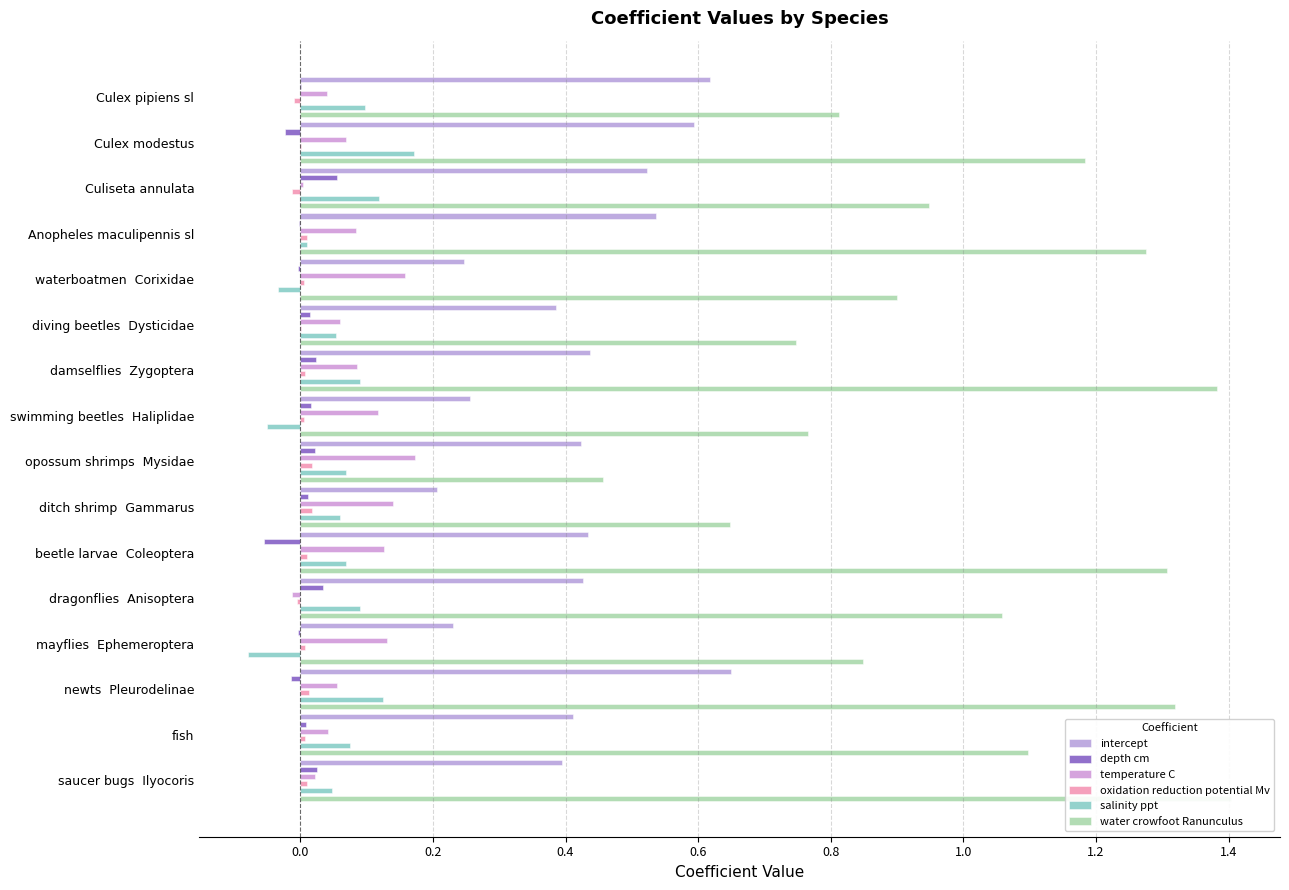

Reading left to right, what are all the values shown in this chart?

intercept: 0.6	0.6	0.5	0.5	0.2	0.4	0.4	0.3	0.4	0.2	0.4	0.4	0.2	0.6	0.4	0.4
depth cm: 0.0	-0.0	0.1	-0.0	-0.0	0.0	0.0	0.0	0.0	0.0	-0.1	0.0	-0.0	-0.0	0.0	0.0
temperature C: 0.0	0.1	0.0	0.1	0.2	0.1	0.1	0.1	0.2	0.1	0.1	-0.0	0.1	0.1	0.0	0.0
oxidation reduction potential Mv: -0.0	0.0	-0.0	0.0	0.0	0.0	0.0	0.0	0.0	0.0	0.0	-0.0	0.0	0.0	0.0	0.0
salinity ppt: 0.1	0.2	0.1	0.0	-0.0	0.1	0.1	-0.1	0.1	0.1	0.1	0.1	-0.1	0.1	0.1	0.0
water crowfoot Ranunculus: 0.8	1.2	0.9	1.3	0.9	0.7	1.4	0.8	0.5	0.6	1.3	1.1	0.8	1.3	1.1	1.4